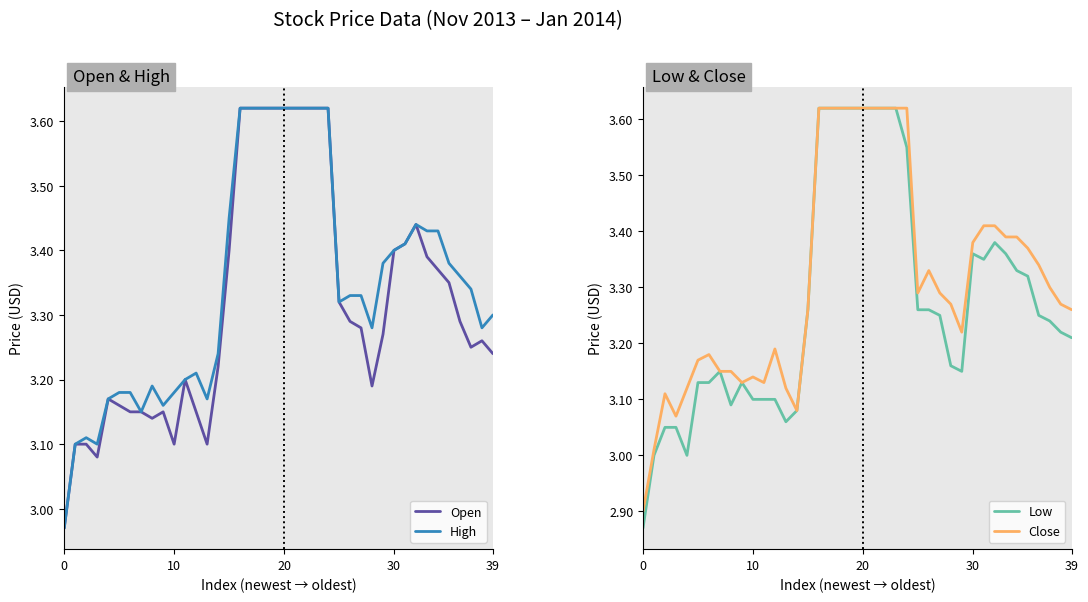

What is the sum of all High values?

133.8